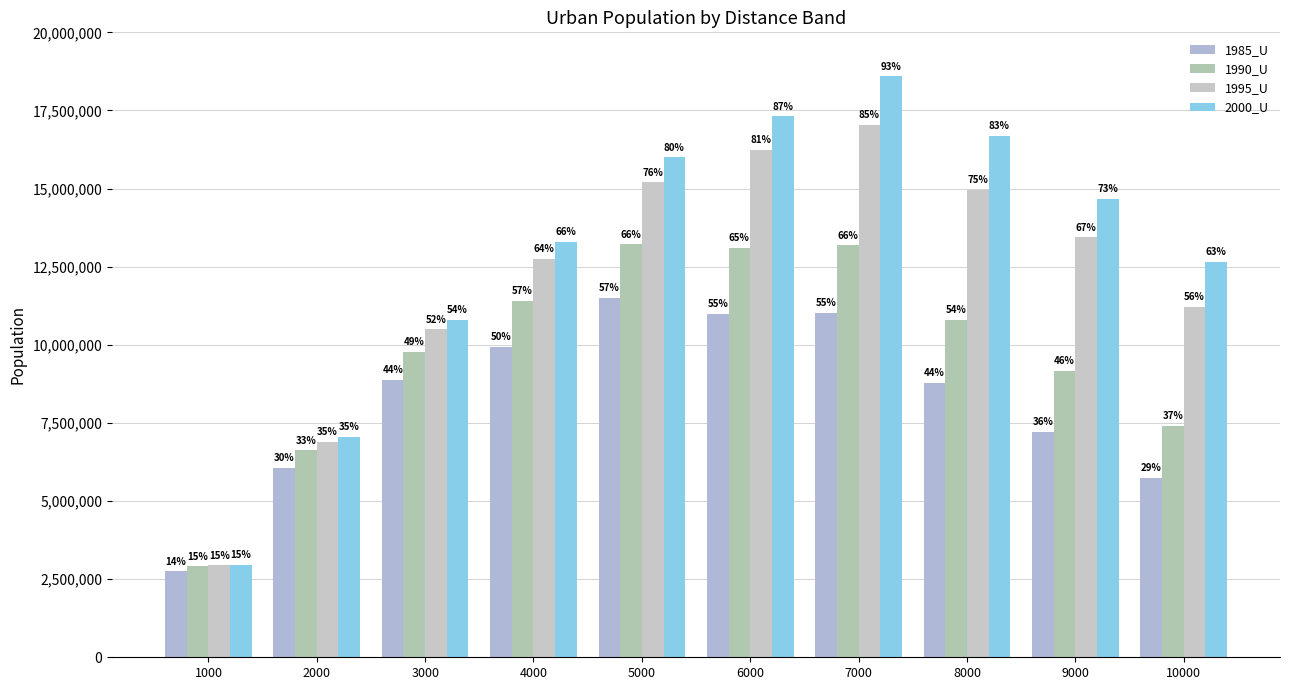

List the labels in order of 1995_U value, smallest first.

1000, 2000, 3000, 10000, 4000, 9000, 8000, 5000, 6000, 7000